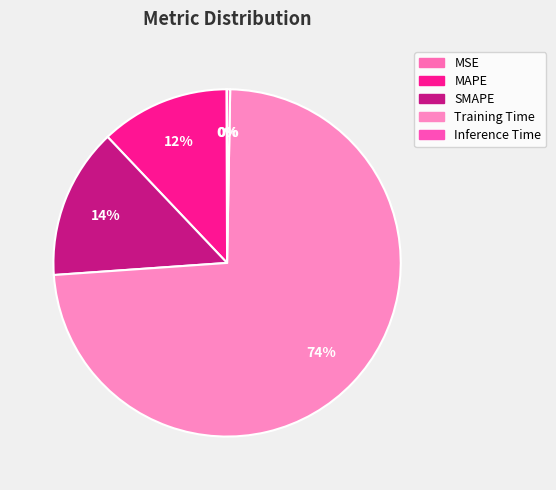

What percentage is NOT represented by SMAPE?

86.0%